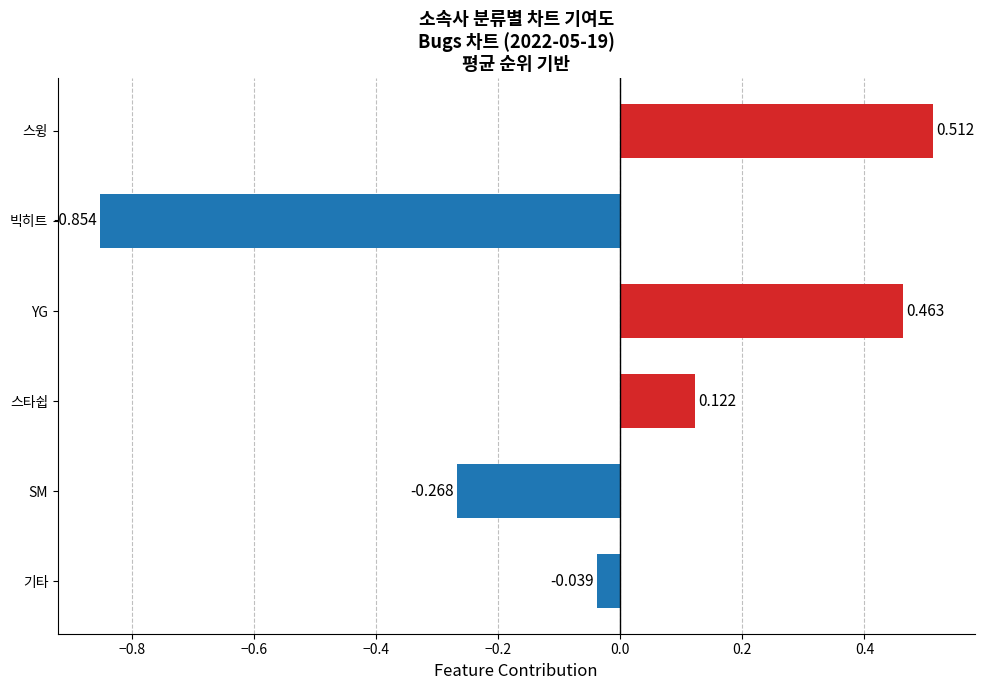

Where is the data nearest to the value 0?

기타